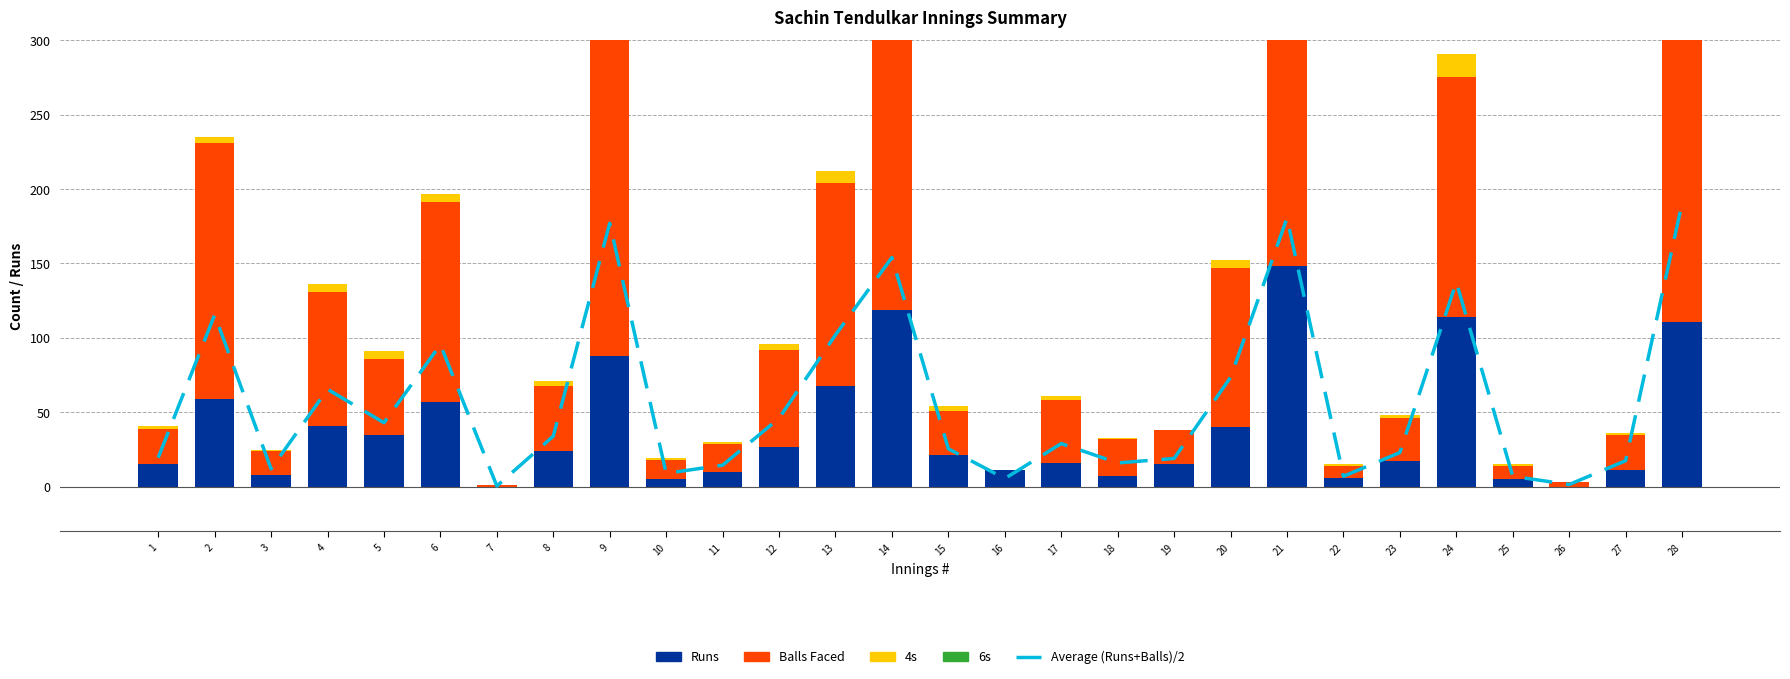

Which category has the highest value in the Average (Runs+Balls)/2 series?

28